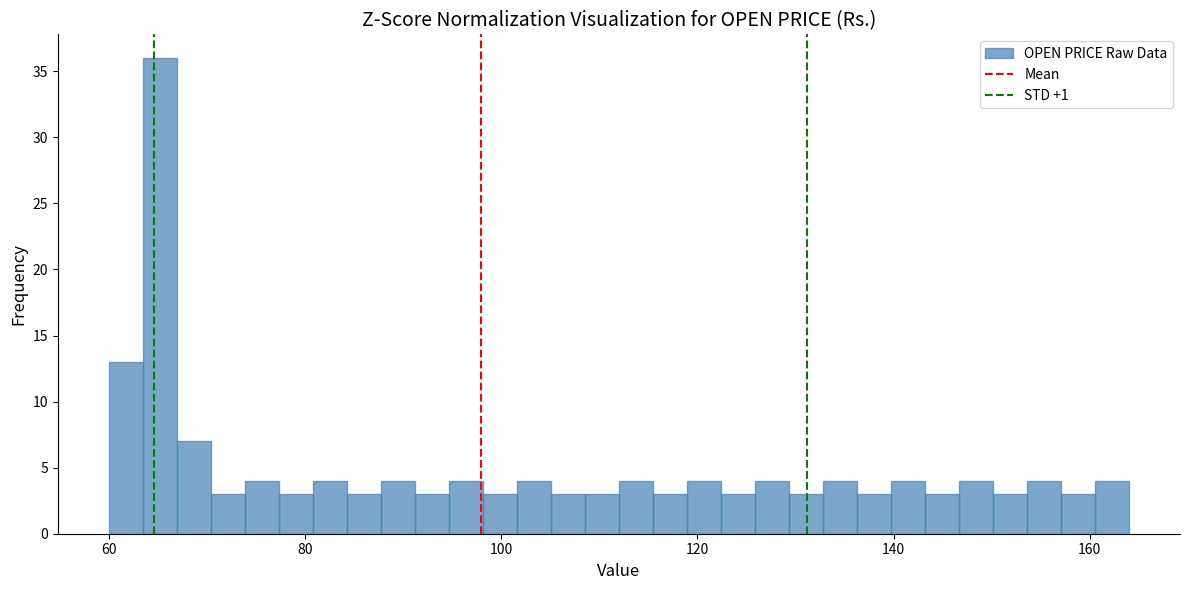

Around what value on the x-axis is the tallest bar? Give the approximate position of its centre, as read against the axis.

66